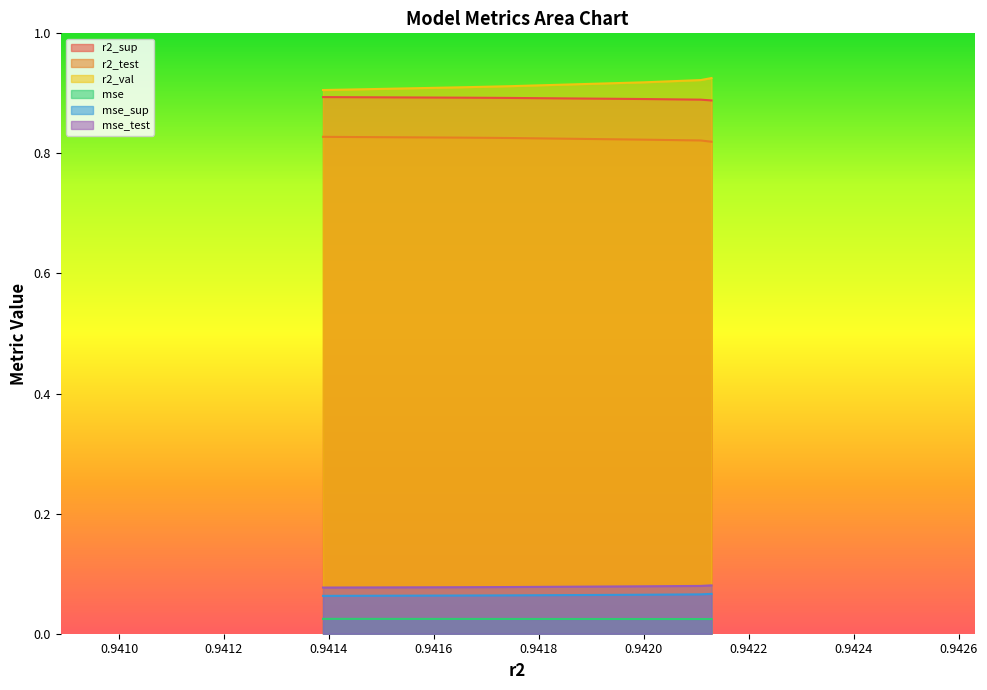

True or false: mse_test and r2_test cross at least once.

False